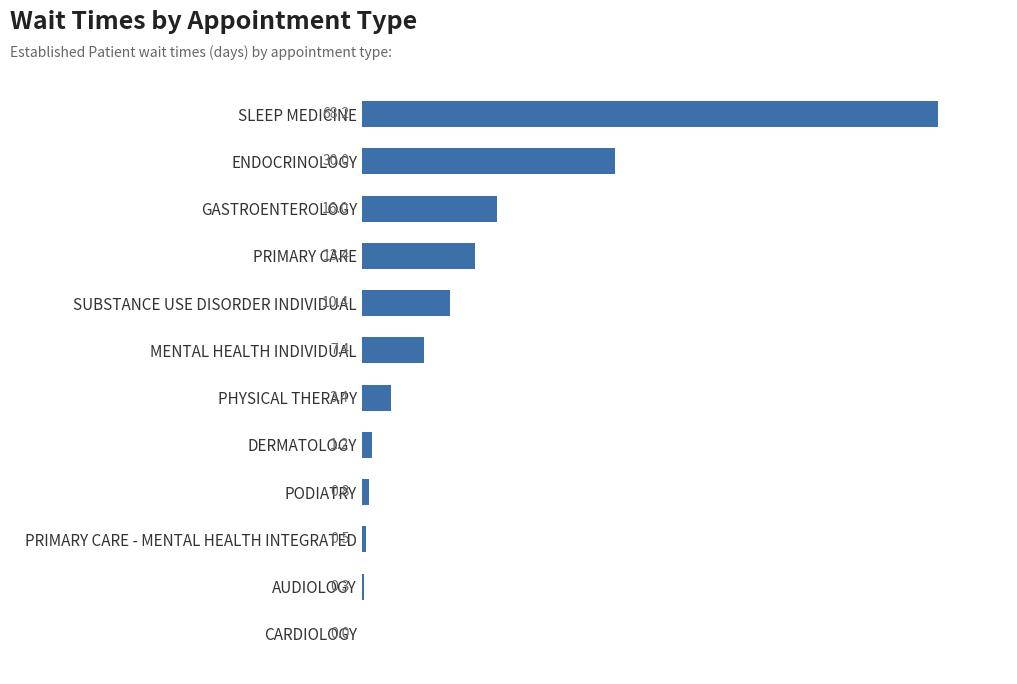

Where is the data nearest to the value 34?

ENDOCRINOLOGY